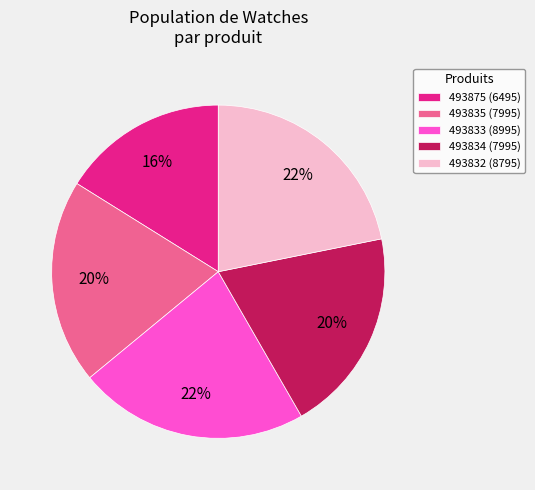

Which has a higher value, 493834 or 493833?

493833